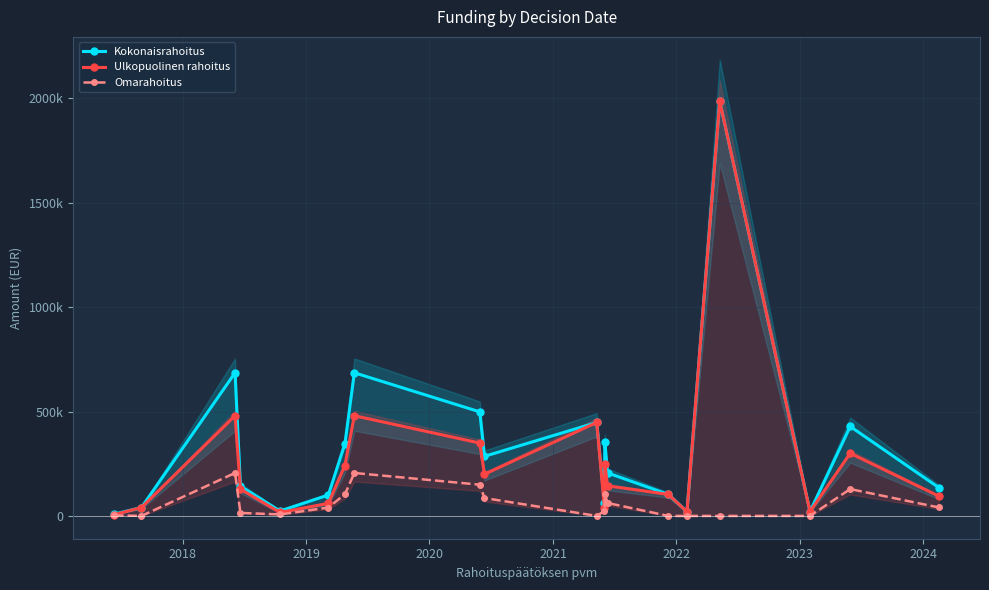

Reading left to right, what are all the values shown in this chart?

Kokonaisrahoitus: 8800	40000	685715	142510	23600	100000	344929	685715	498552	285494	447650	59466	355215	206150	103000	20000	1986992	21000	428568	135569
Ulkopuolinen rahoitus: 6160	40000	480000	128266	16520	60000	241450	480000	348980	199847	447650	35600	248650	144305	103000	20000	1986992	21000	300000	94898
Omarahoitus: 2640	0	205715	14244	7080	40000	103479	205715	149572	85647	0	23866	106565	61845	0	0	0	0	128568	40671